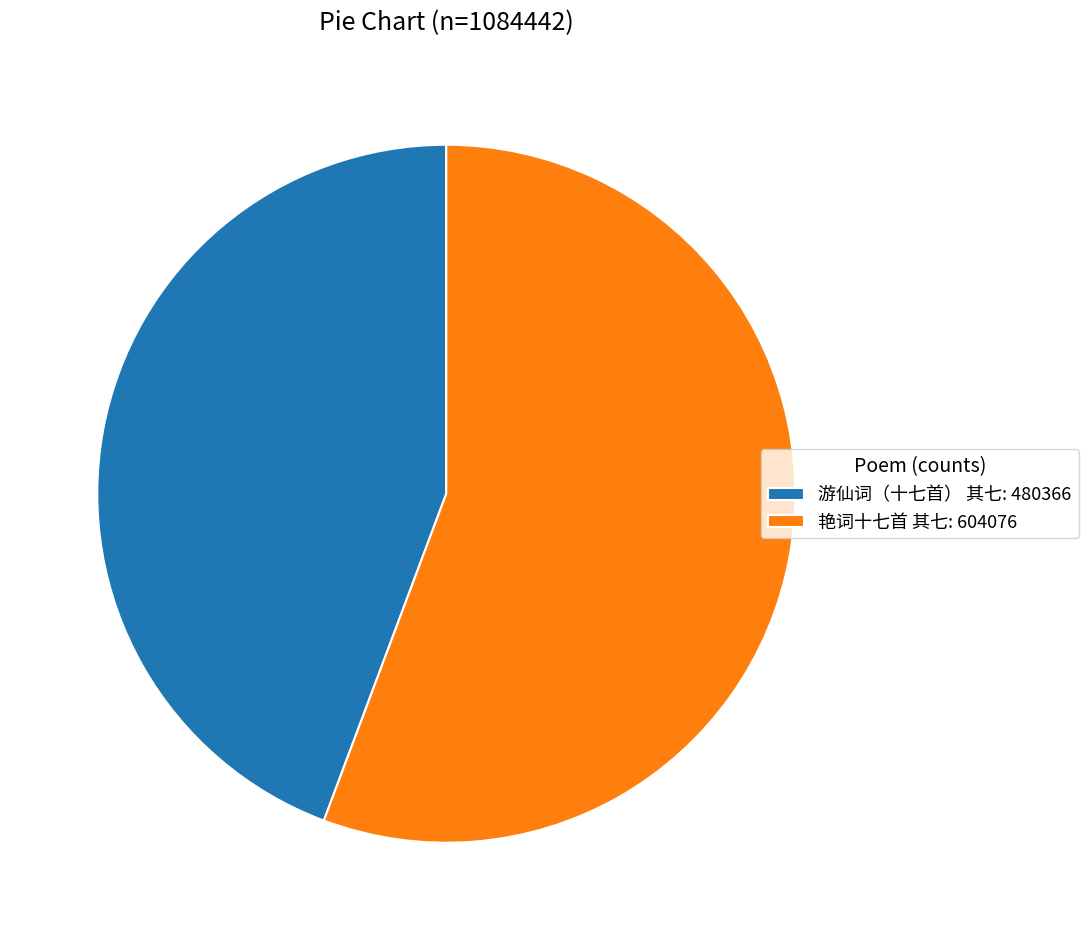

Rank the categories by value from lowest to highest.

游仙词（十七首） 其七, 艳词十七首 其七